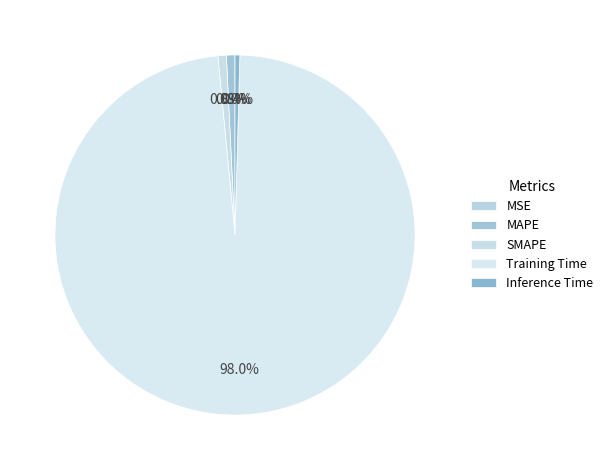

What percentage is the MAPE slice, to the nearest percent?

1%